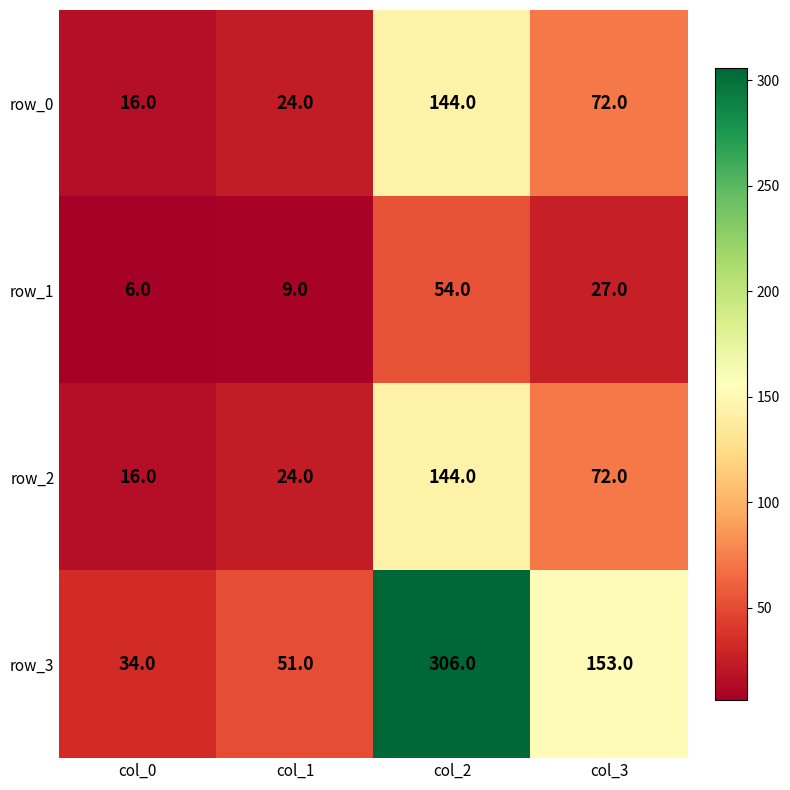

Is it true that row_2 equals 144 at col_2?

True